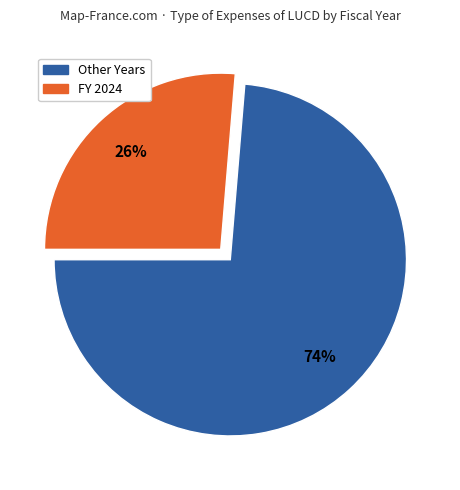

Is there a majority slice in this chart?

Yes